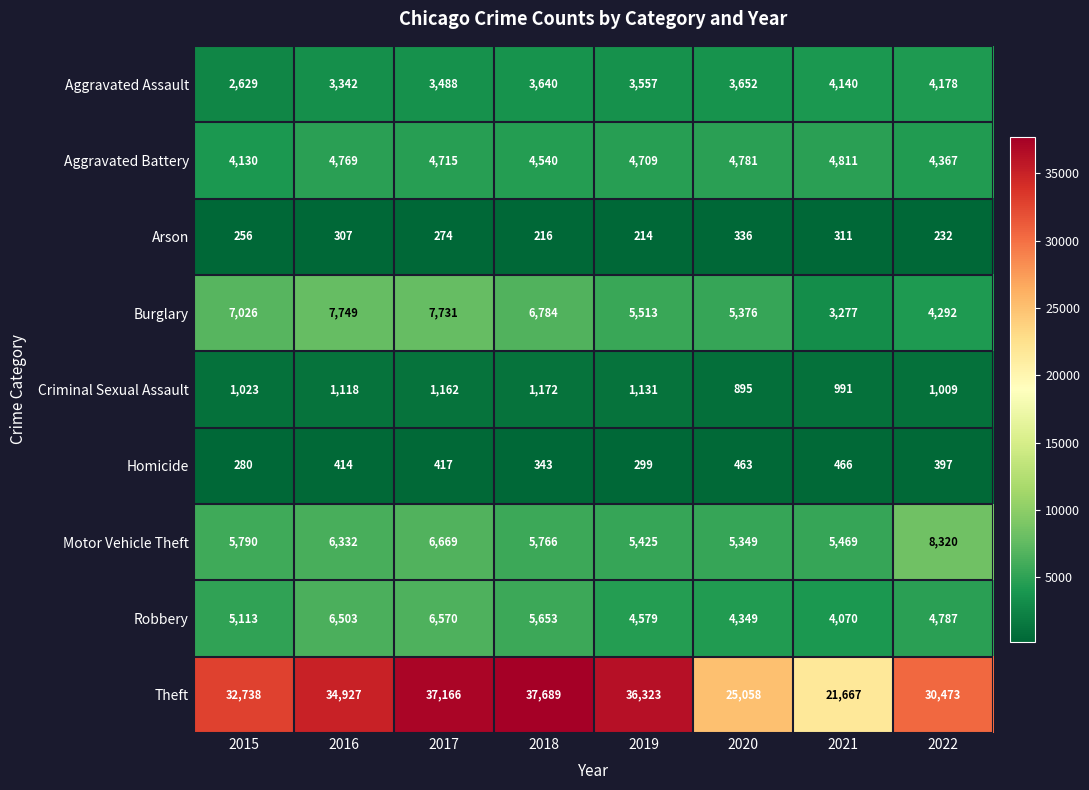

Read the Theft value at 2017, to the nearest 100.

37200